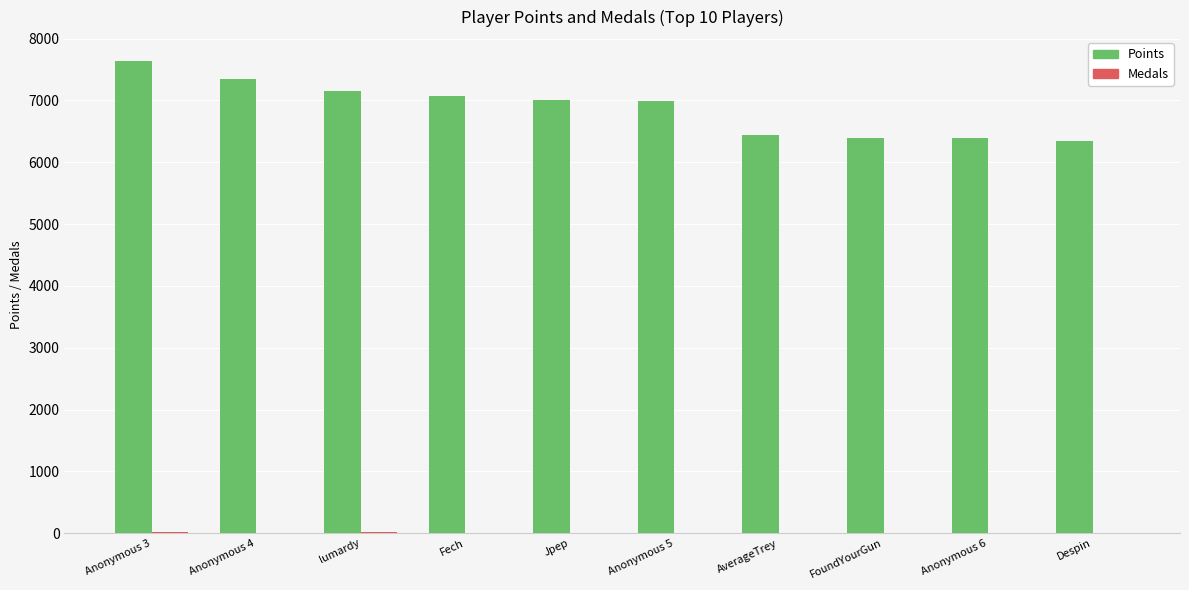

Which series changed the most between Anonymous 3 and Jpep?

Points